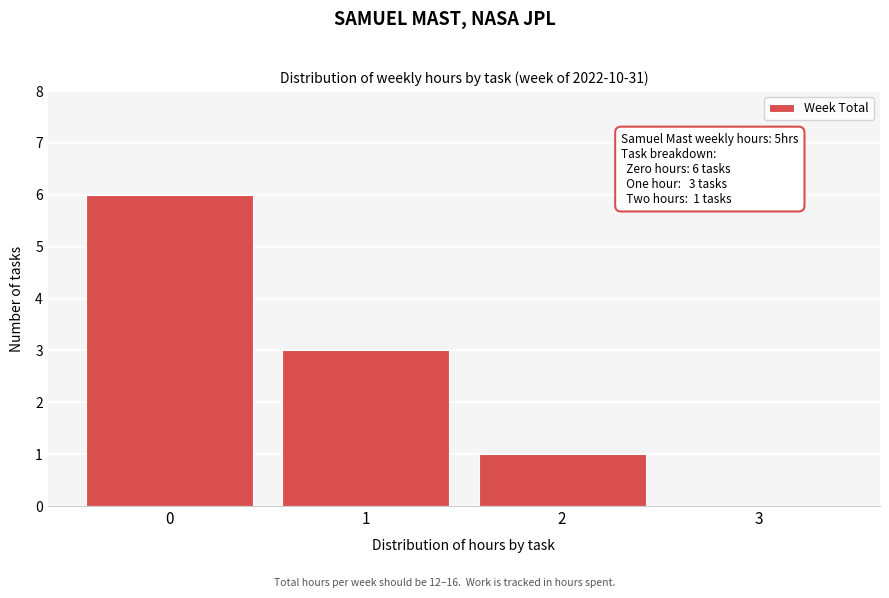

Reading left to right, what are all the values shown in this chart?

0=6	1=3	2=1	3=0